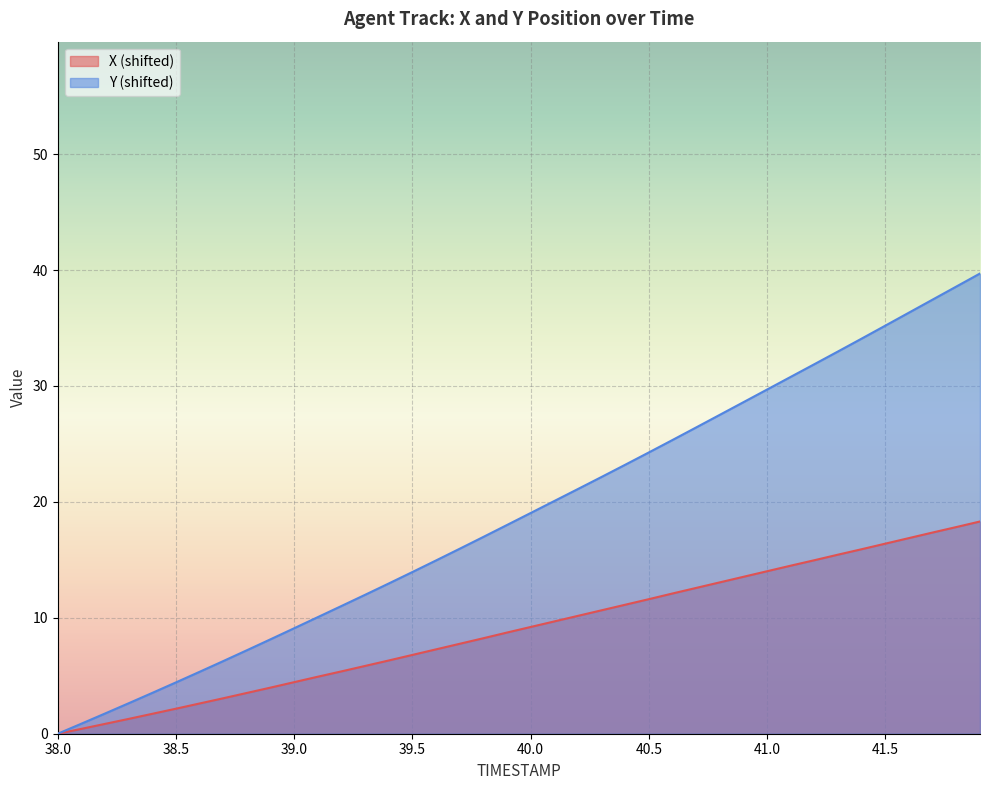

Where does the X series first go above 9?

40.0